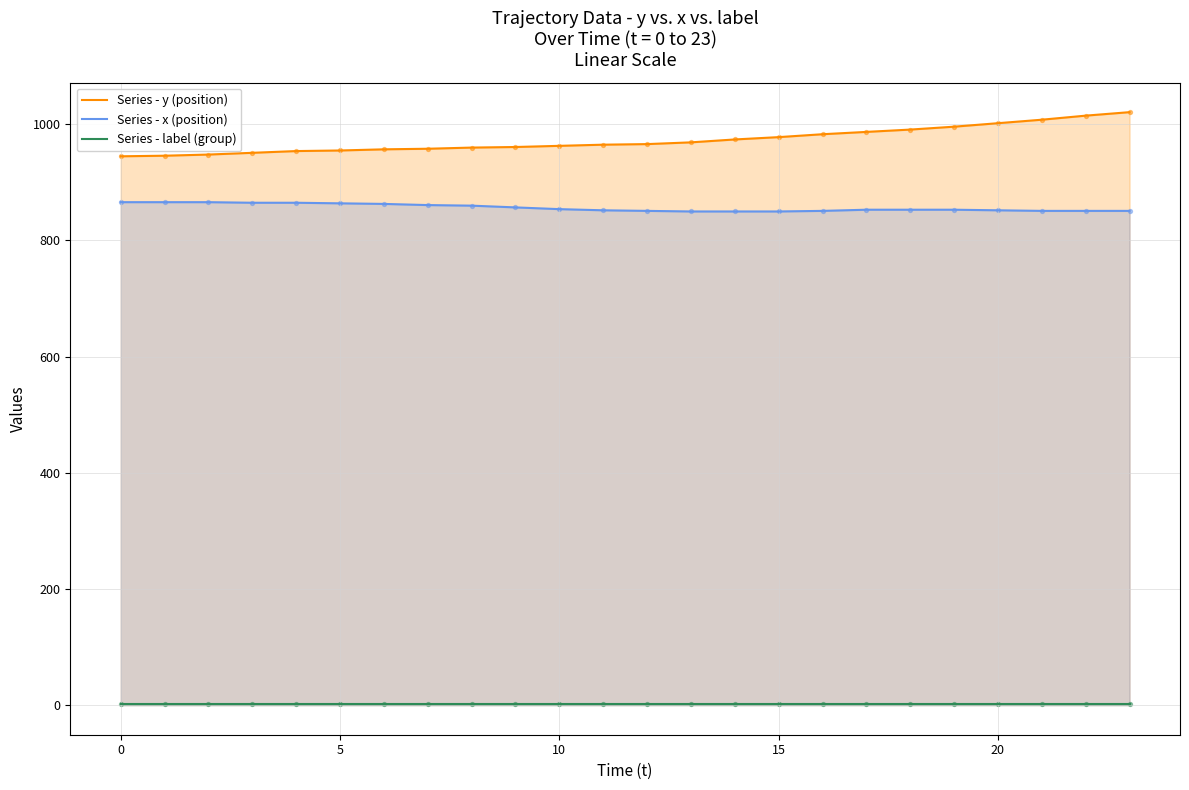

Which series contains the highest Y value?

Series - y (position)